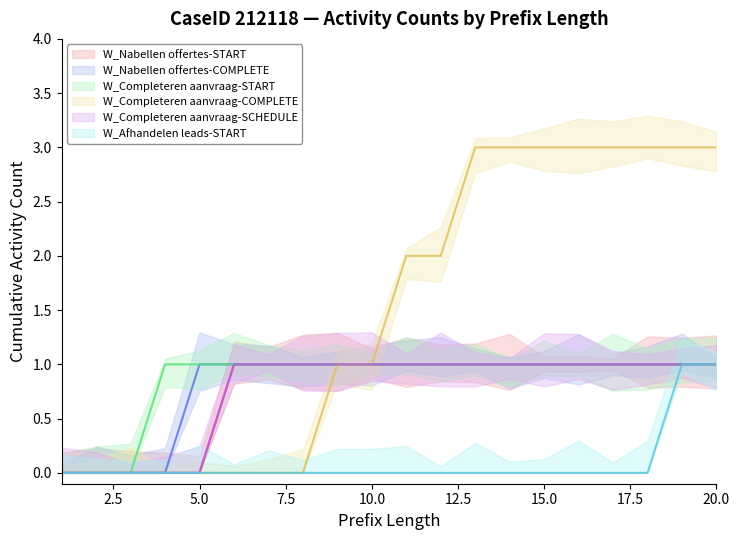

How many categories are shown in the chart?

20